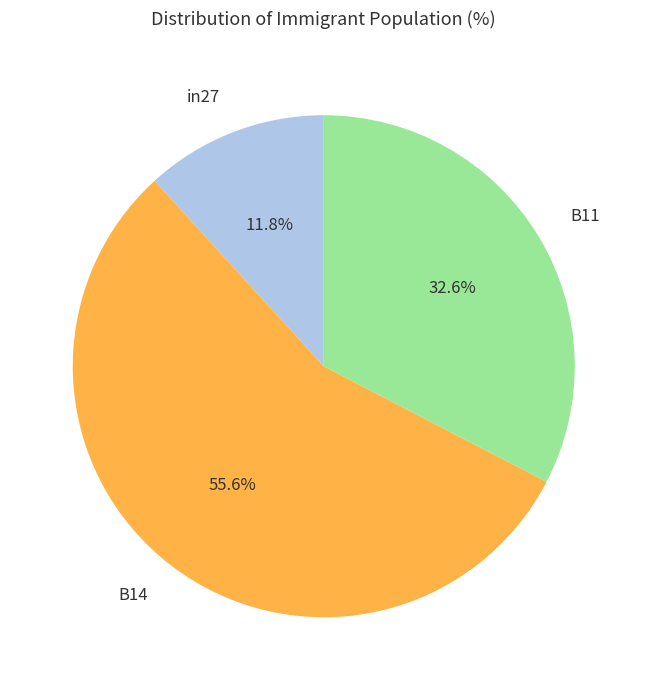

What is the smallest slice in the pie chart?

in27